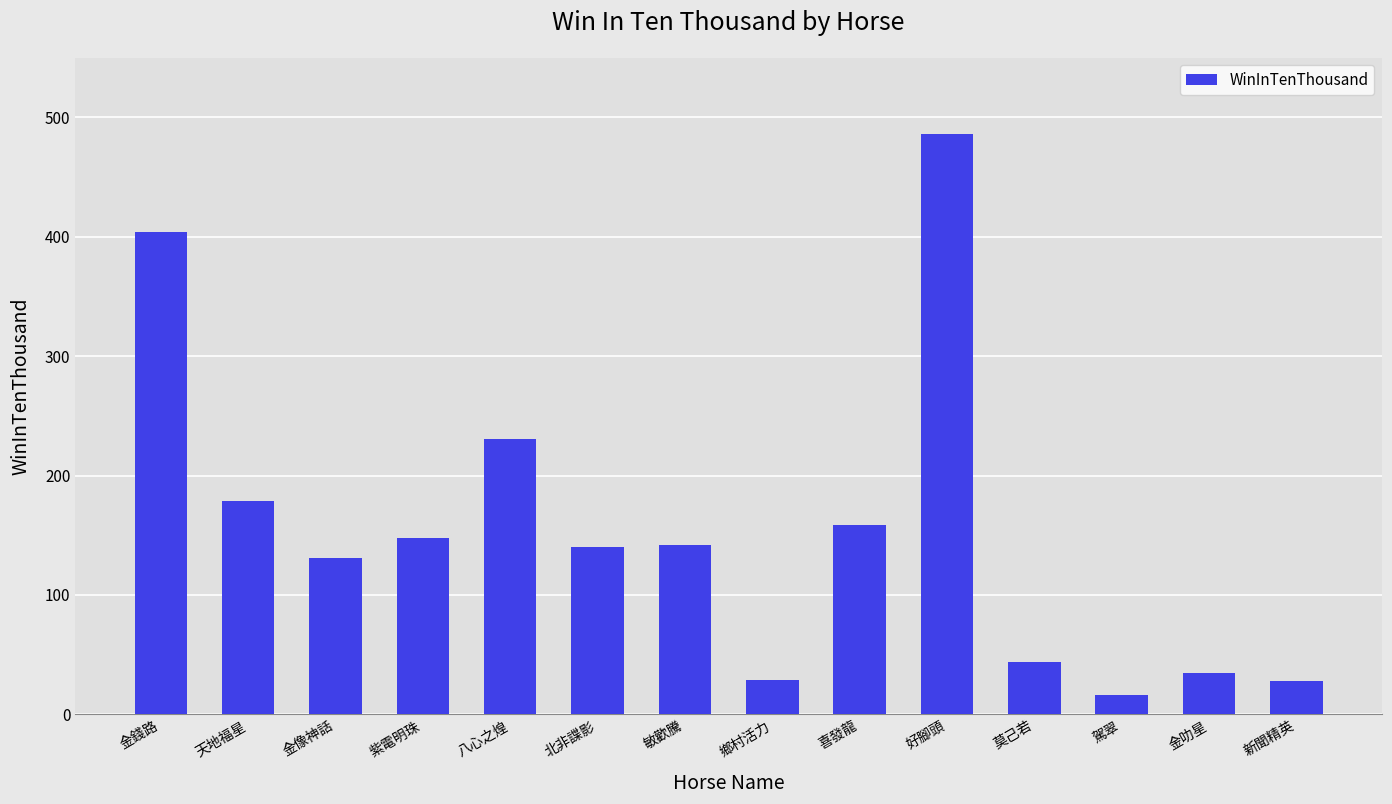

What is the change in value from 敏歡騰 to 莫己若?

-98